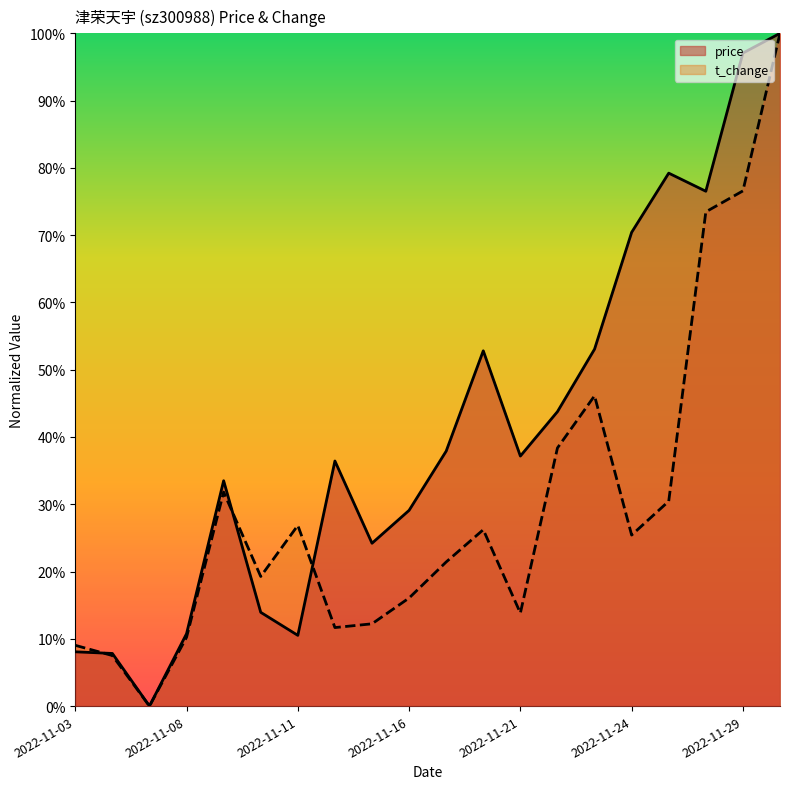

Which series has the largest total across all categories?

price